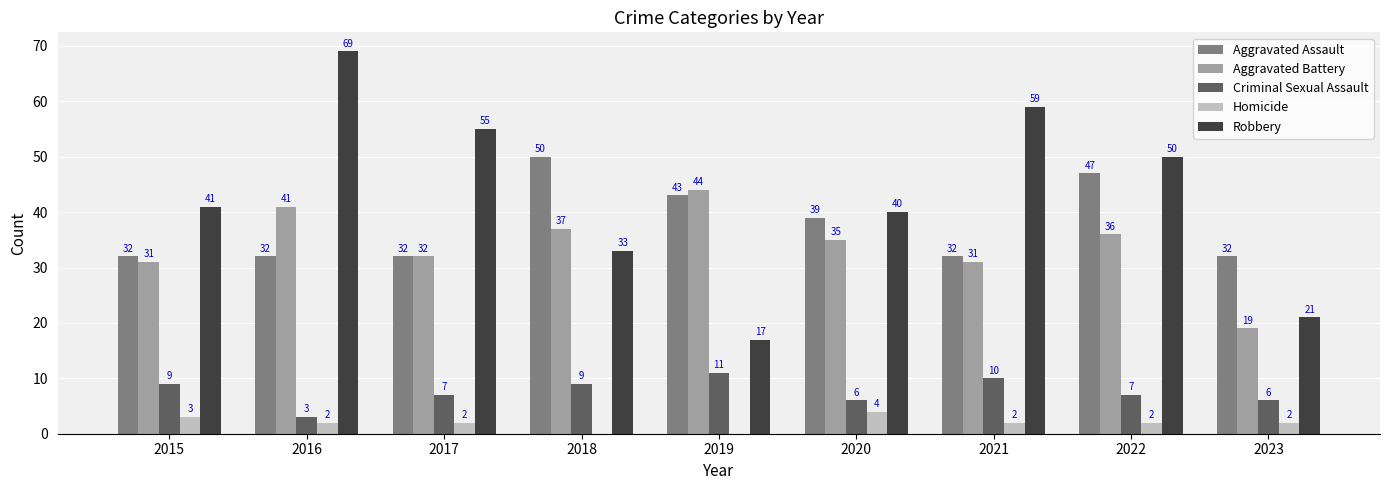

Reading right to left, list all the values displayed in this chart.

Aggravated Assault: 32	47	32	39	43	50	32	32	32
Aggravated Battery: 19	36	31	35	44	37	32	41	31
Criminal Sexual Assault: 6	7	10	6	11	9	7	3	9
Homicide: 2	2	2	4	0	0	2	2	3
Robbery: 21	50	59	40	17	33	55	69	41